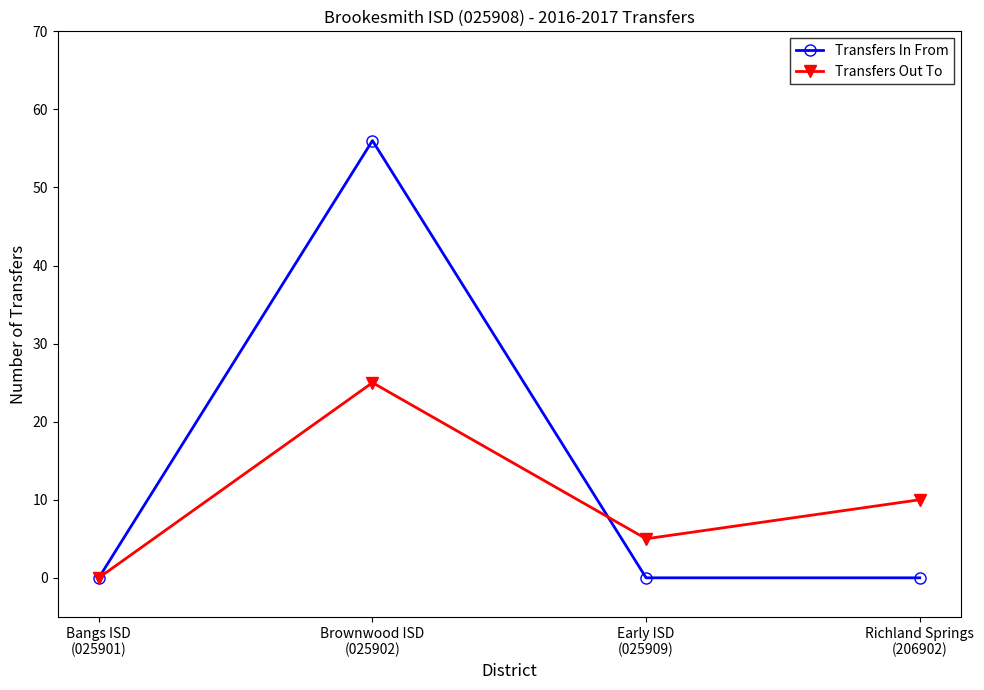

What is the difference between the maximum and minimum values in the Transfers In From series?

56